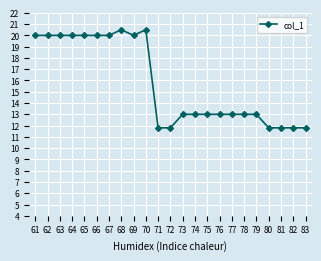

What is the approximate value at 64?

20.0